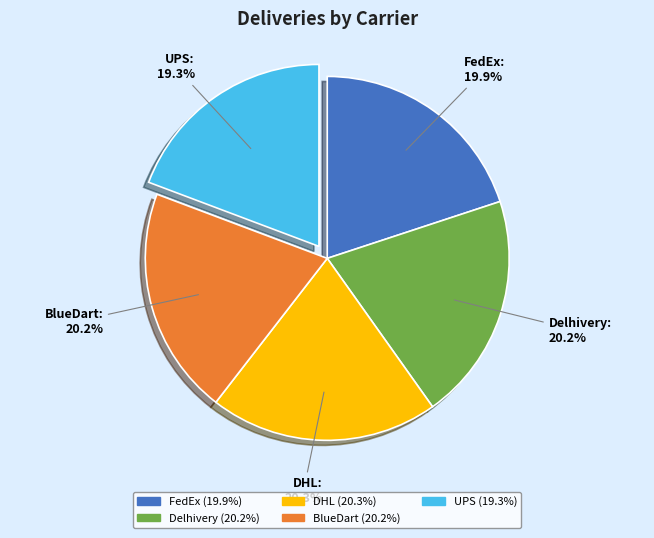

What is the smallest slice in the pie chart?

UPS